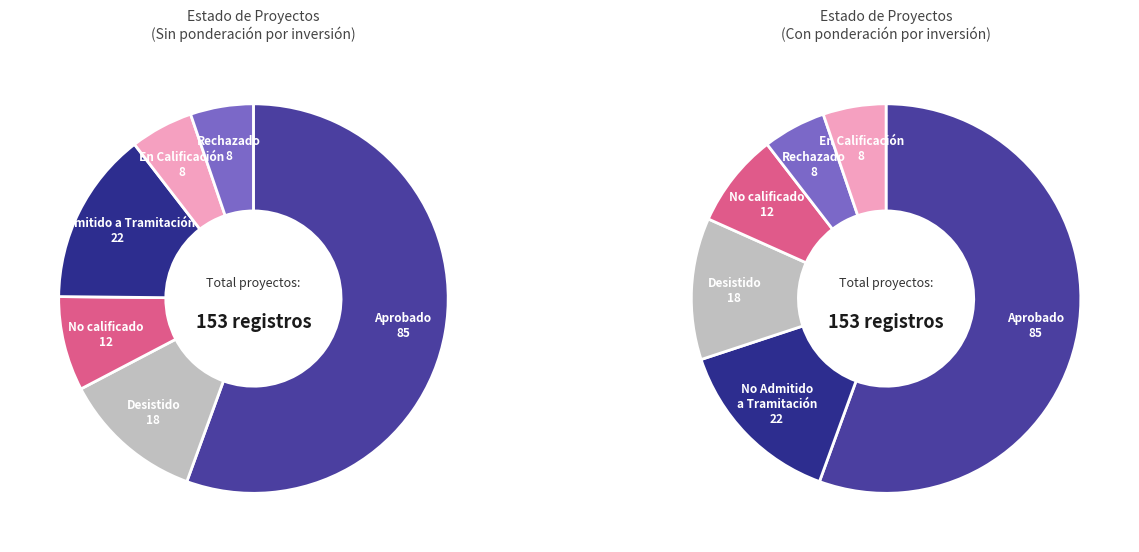

To the nearest percent, what is the combined percentage of No calificado and Rechazado?

13%